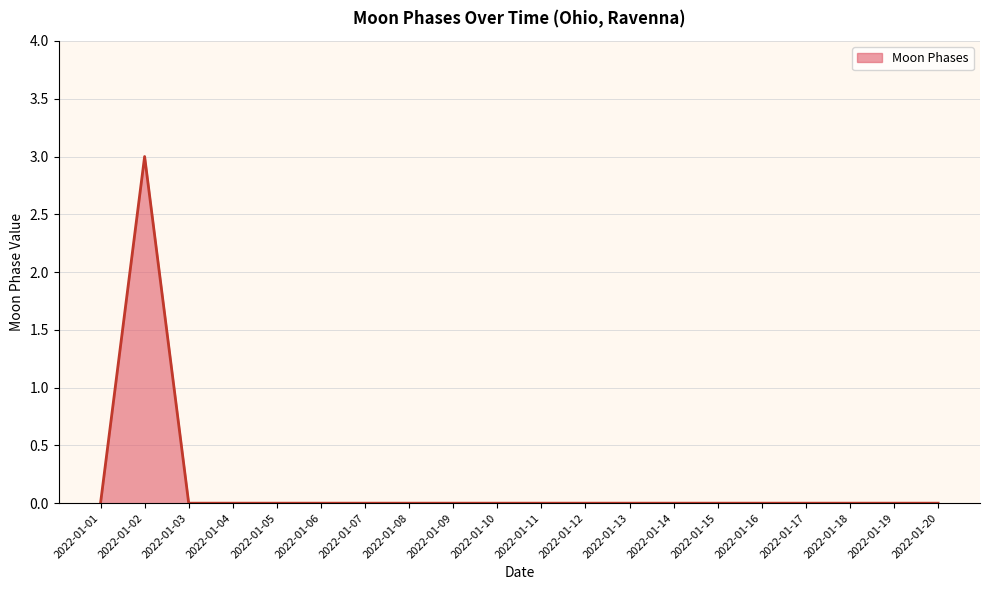

Which label corresponds to the largest value in the chart?

2022-01-02